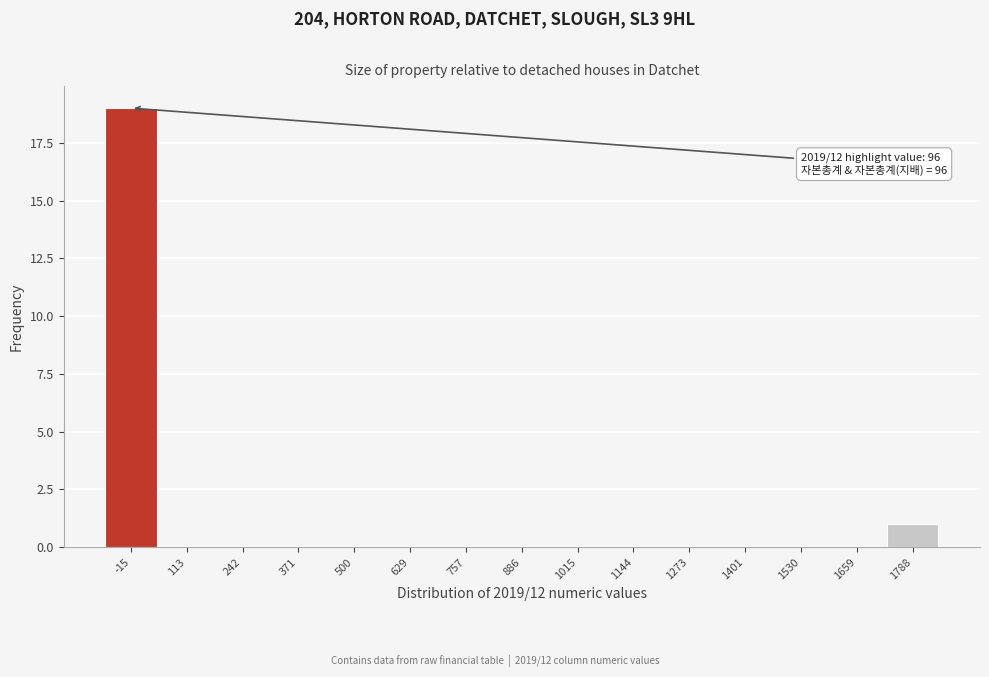

Reading left to right, what are all the values shown in this chart?

-15=19	113=0	242=0	371=0	500=0	629=0	757=0	886=0	1015=0	1144=0	1273=0	1401=0	1530=0	1659=0	1788=1